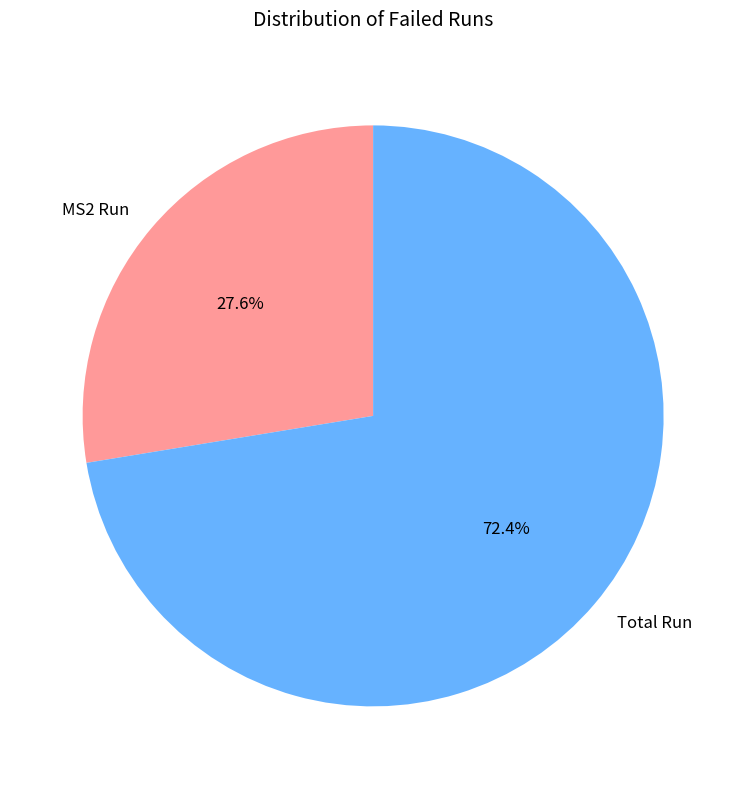

The MS2 Run slice represents 39% of the pie. True or false?

False